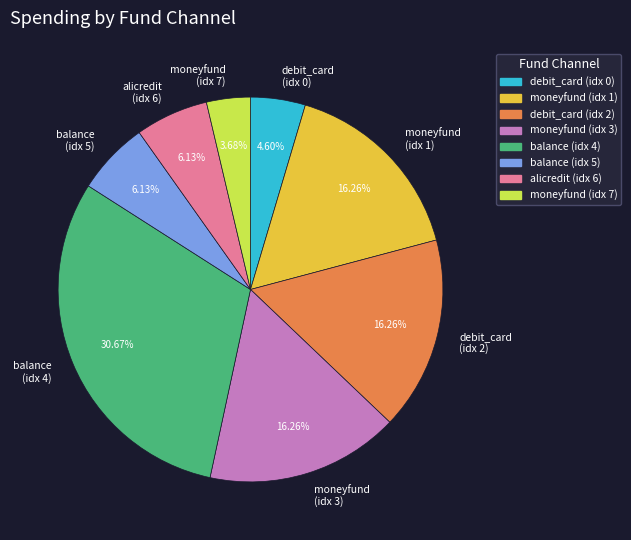

Do balance (idx 5) and alicredit (idx 6) together represent more than half of the pie?

No